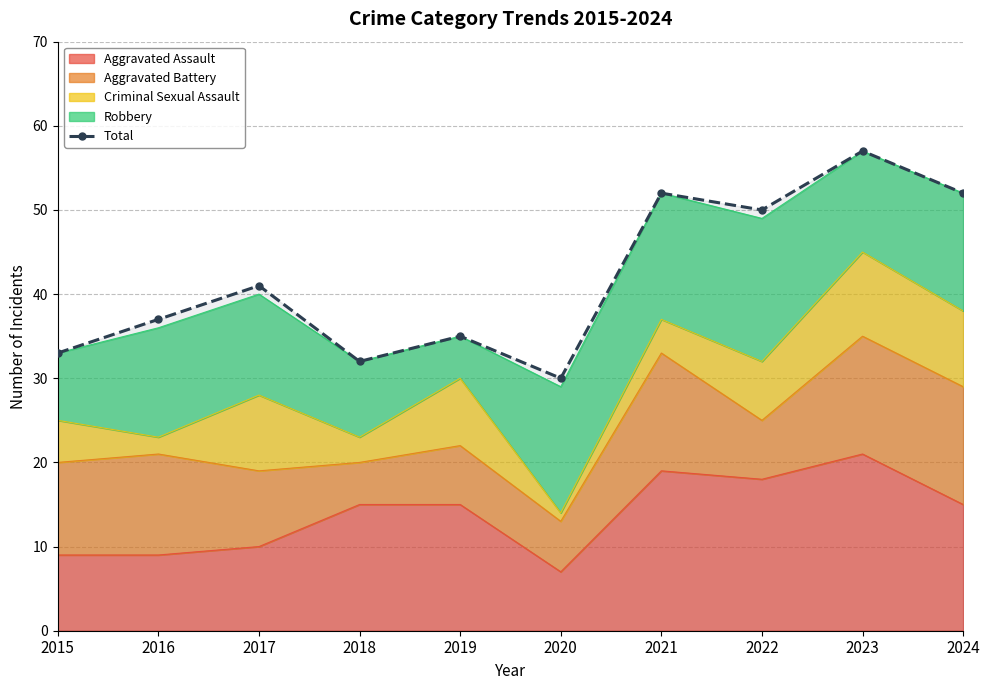

What is the change in value from 2020 to 2023?

+27